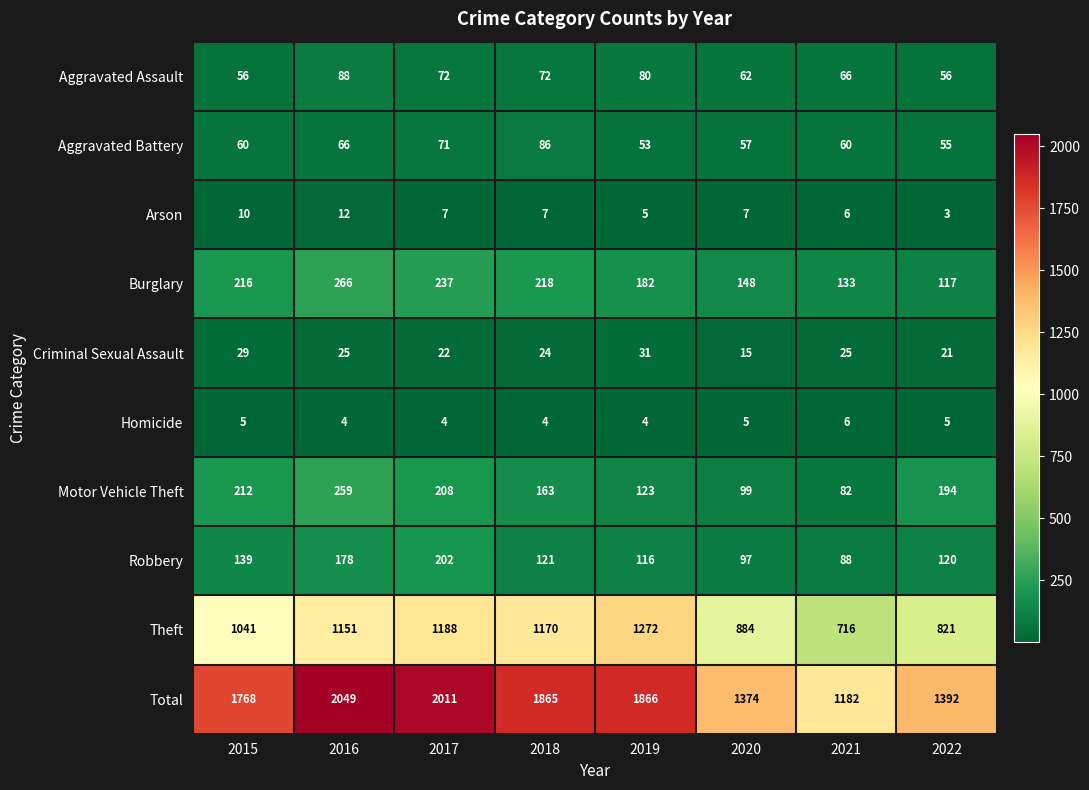

What is the difference between the Aggravated Assault values at 2016 and 2019?

8